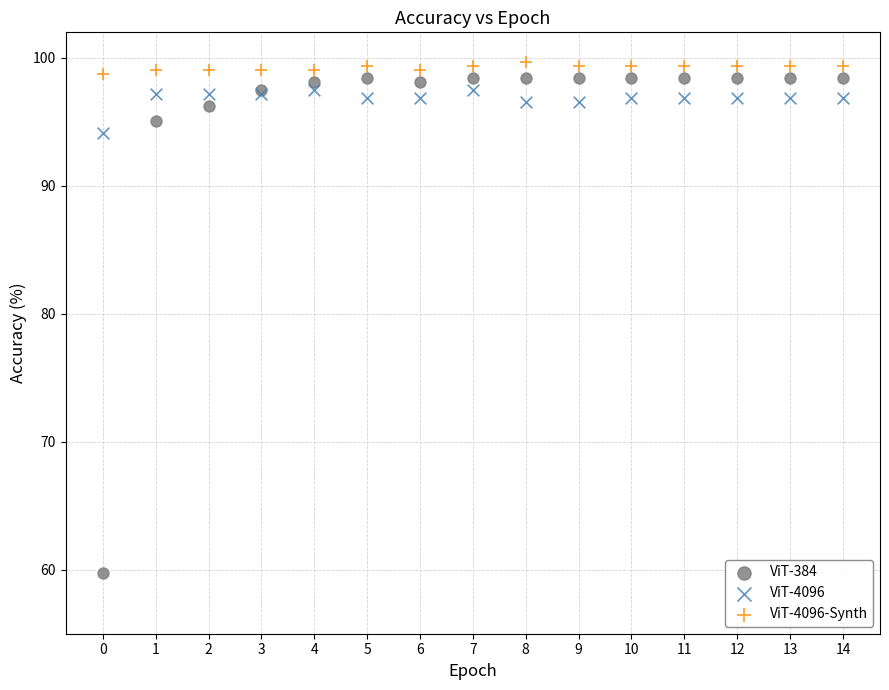

Which series contains the highest Y value?

ViT-4096-Synth